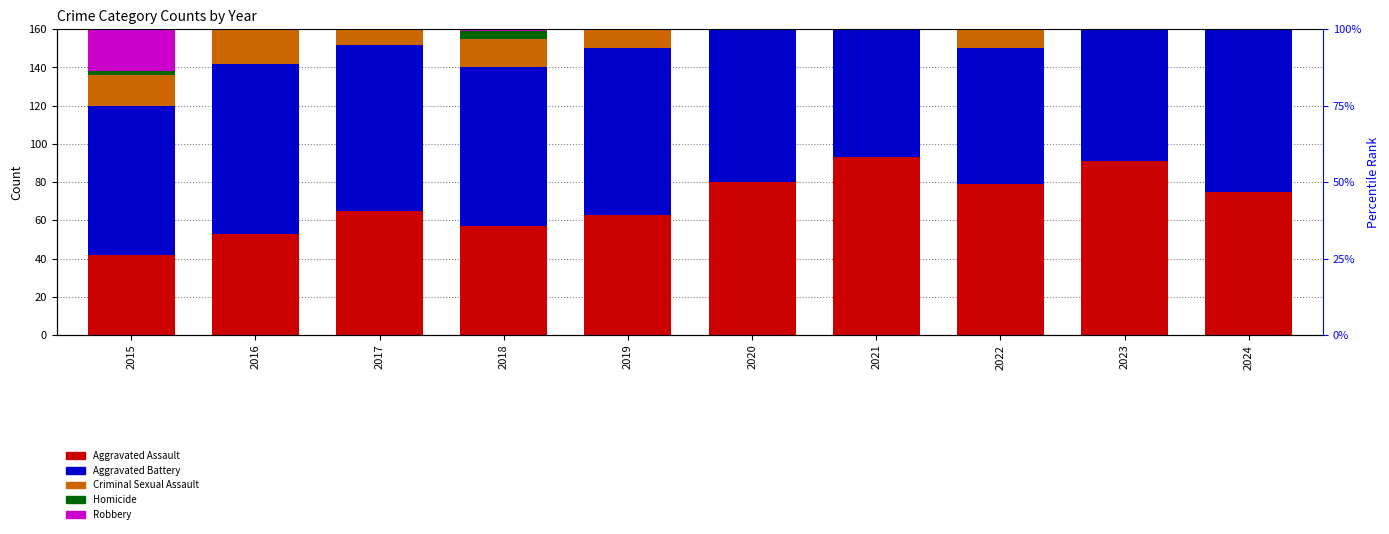

What is the difference between the second highest and minimum values in the Aggravated Assault series?

49